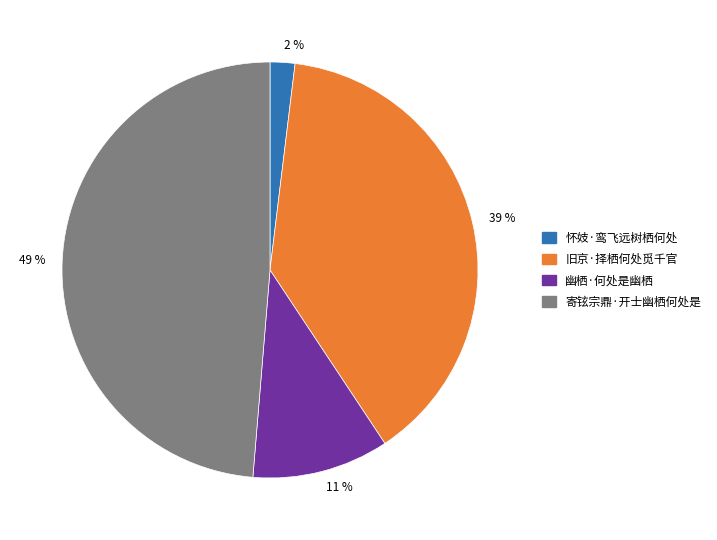

To the nearest percent, what percentage of the pie is 49 %?

49%